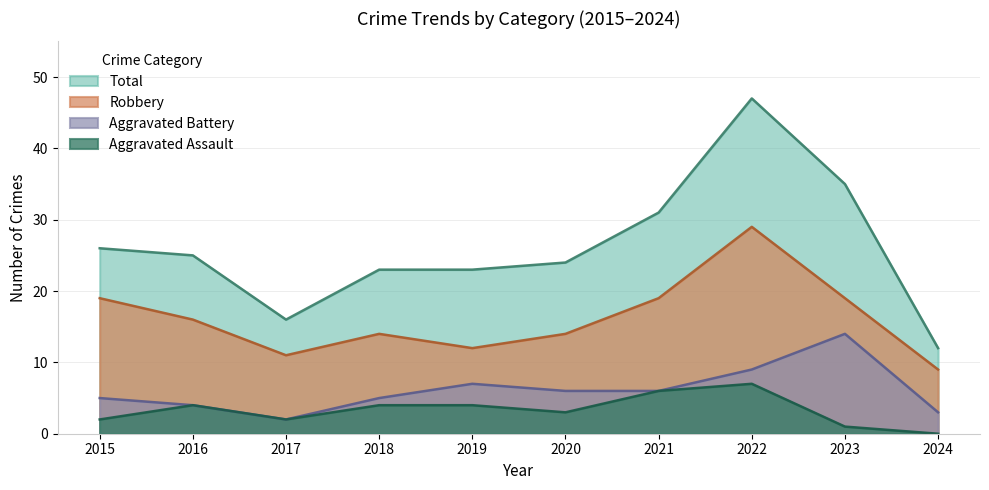

Where is Aggravated Battery nearest to the value 8?

2019